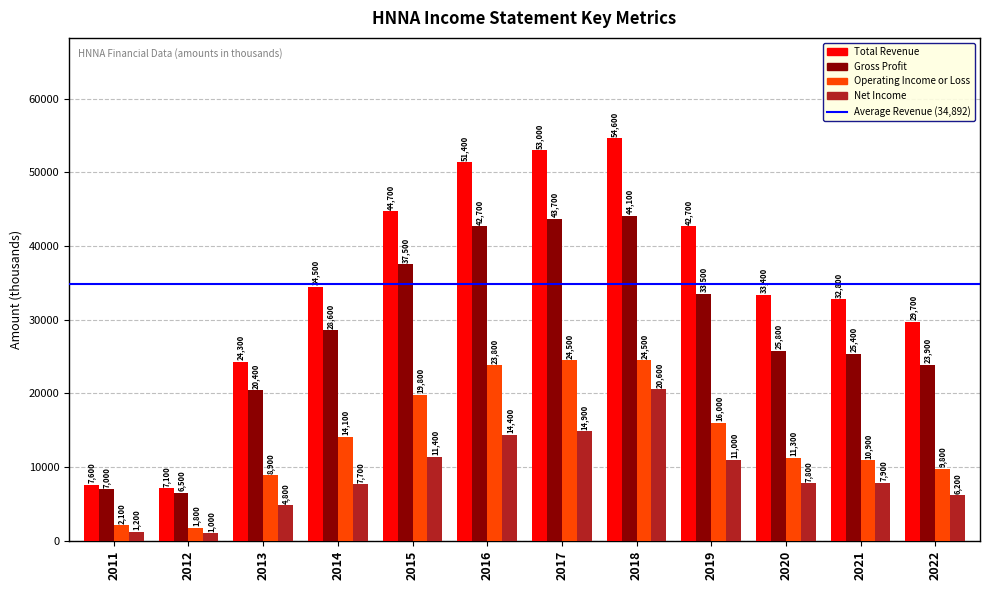

The Net Income series shows 7900 at 2021. True or false?

True